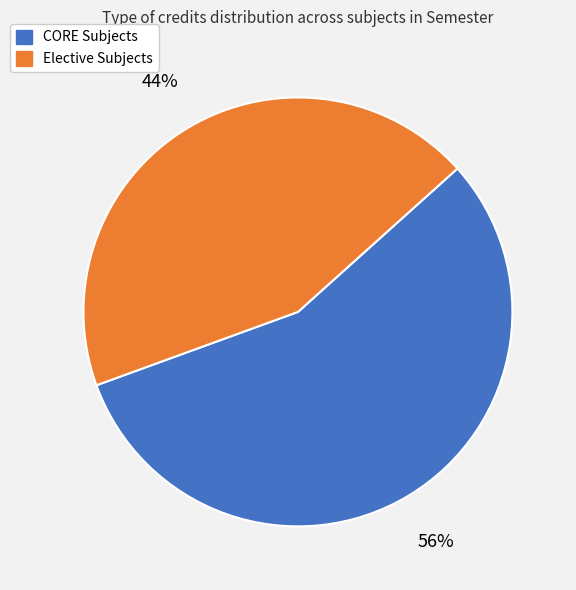

Is there any slice that represents more than half of the pie?

Yes